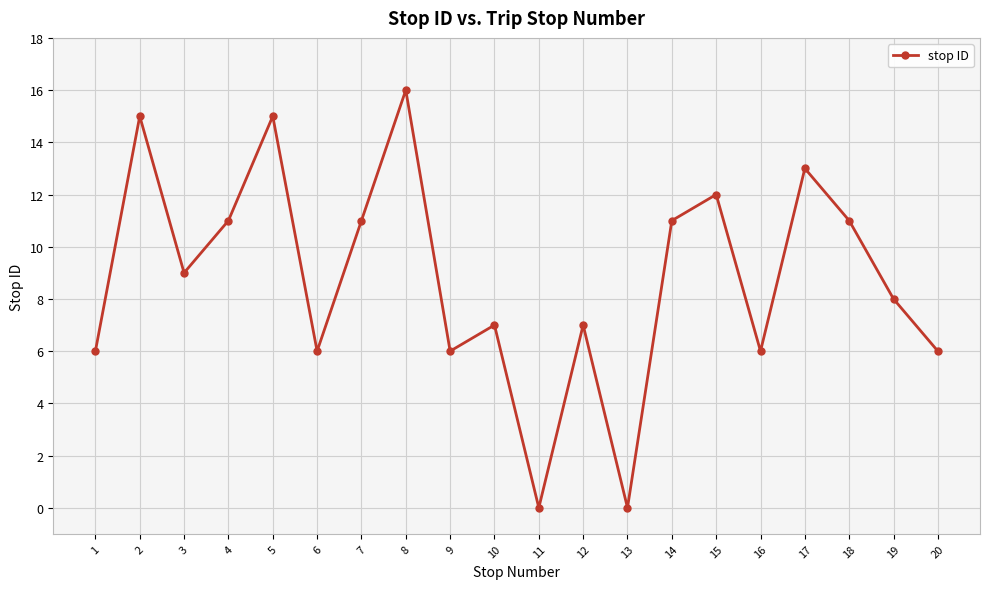

Reading right to left, extract all data points from this chart.

20=6	19=8	18=11	17=13	16=6	15=12	14=11	13=0	12=7	11=0	10=7	9=6	8=16	7=11	6=6	5=15	4=11	3=9	2=15	1=6